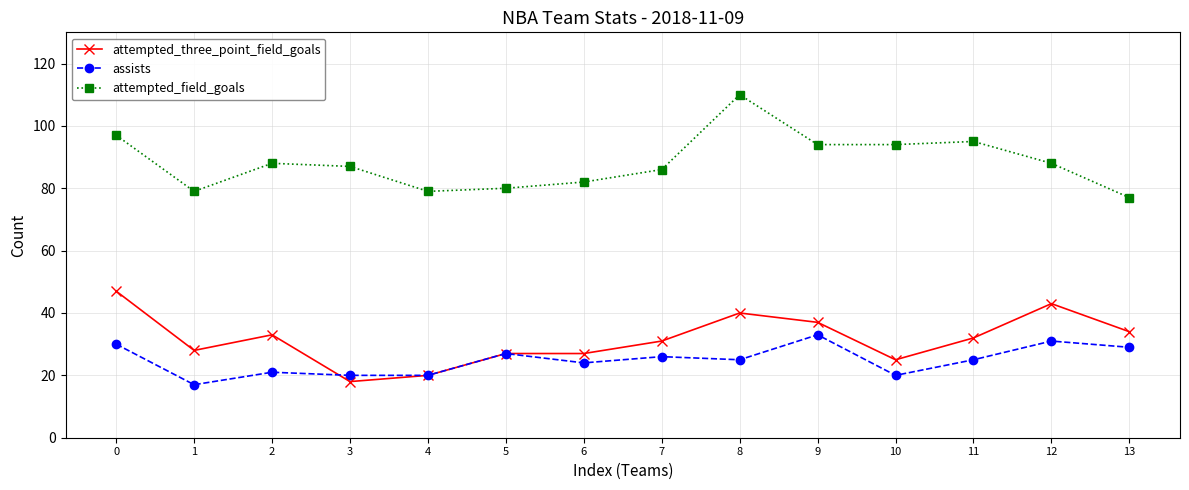

Rank the series at 0 from highest to lowest value.

attempted_field_goals, attempted_three_point_field_goals, assists